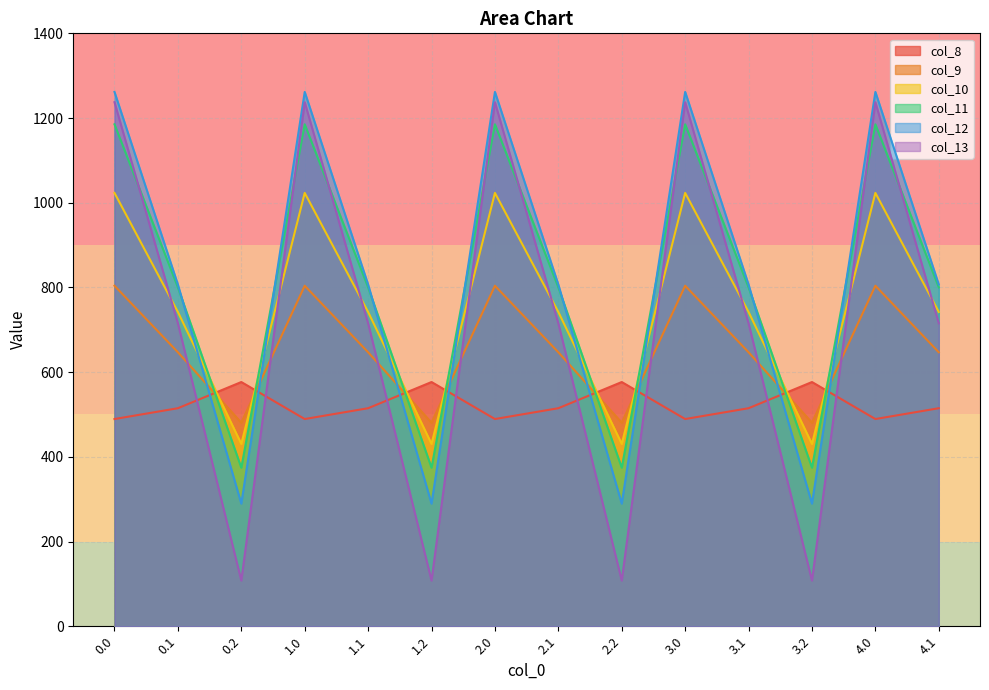

How many intersections are there between col_12 and col_8?

8